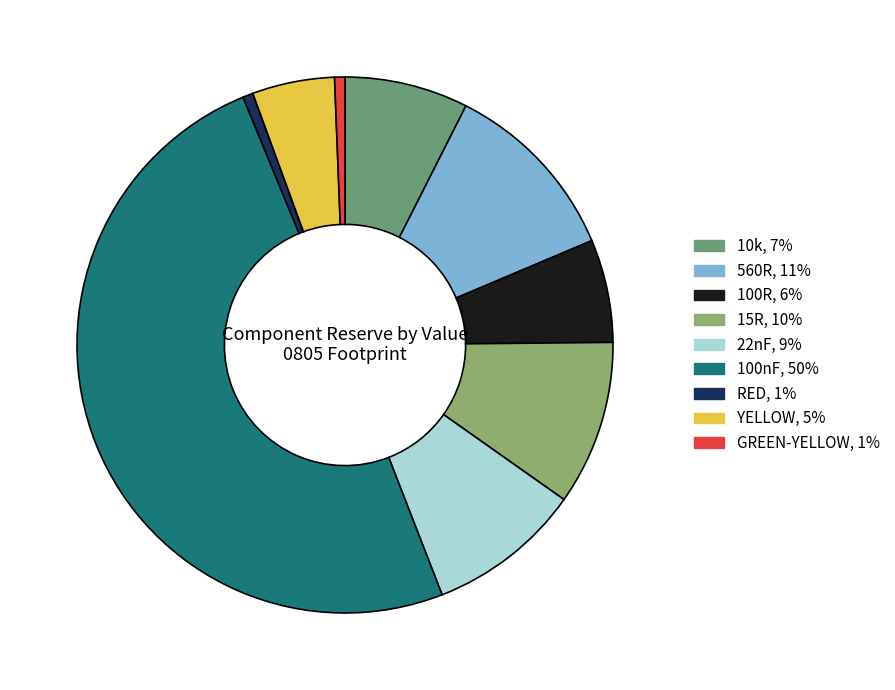

What is the largest slice in the pie chart?

100nF